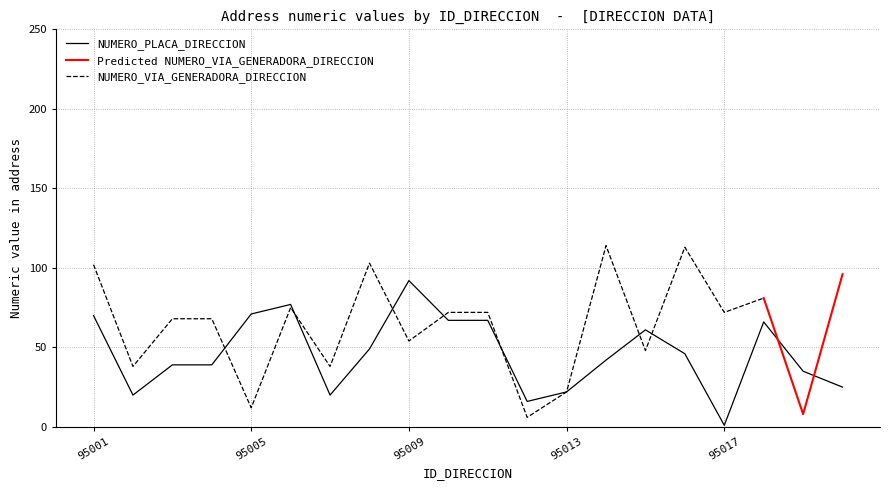

Reading right to left, what are all the values shown in this chart?

25	35	66	1	46	61	42	22	16	67	67	92	49	20	77	71	39	39	20	70